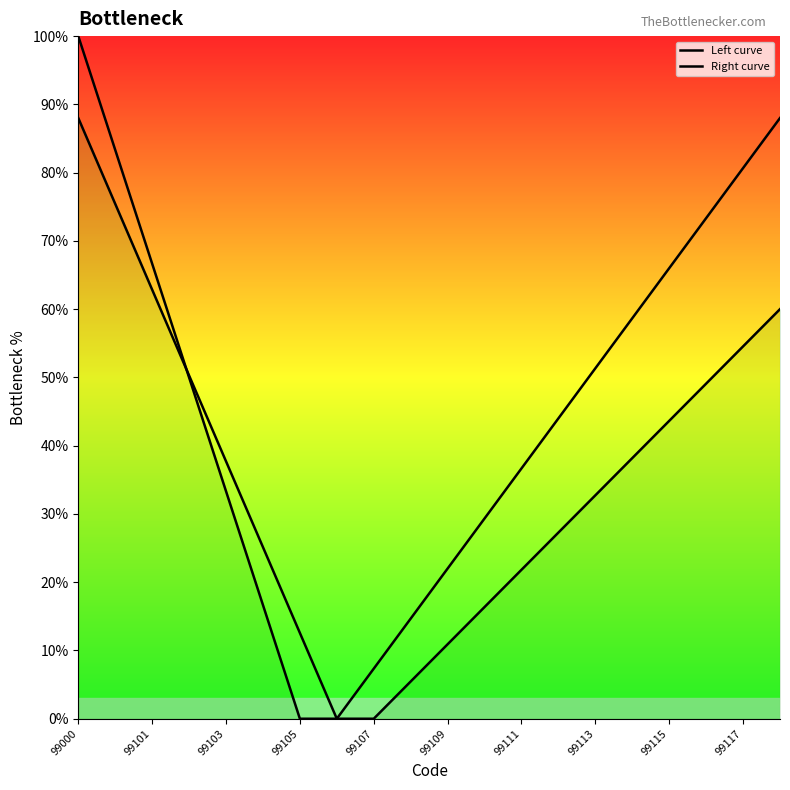

What is the label of the 6th point from the left?

99109